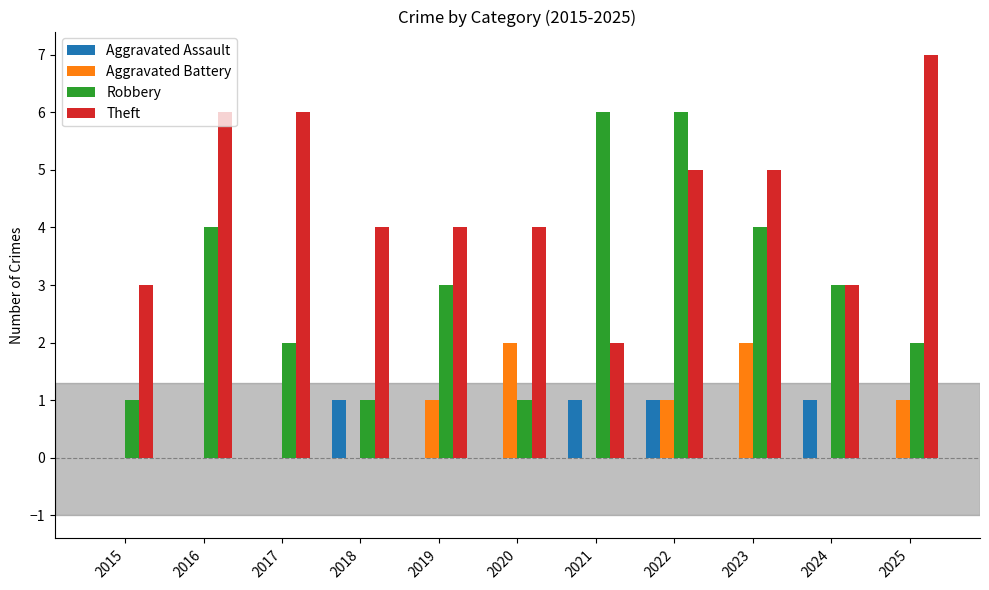

What is the sum of all Aggravated Battery values?

7